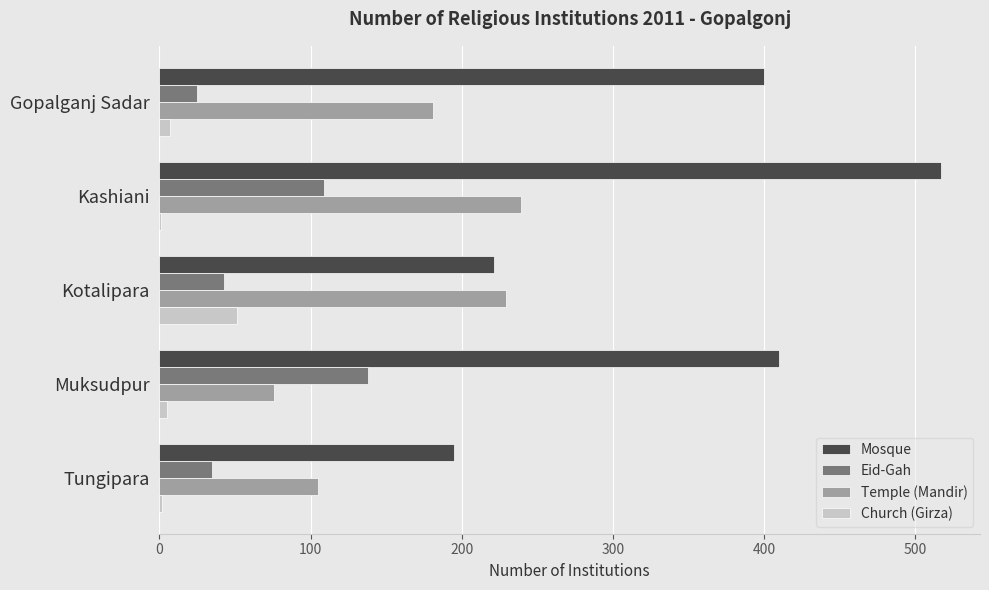

True or false: Church (Girza) has a value of 51 at Kotalipara.

True